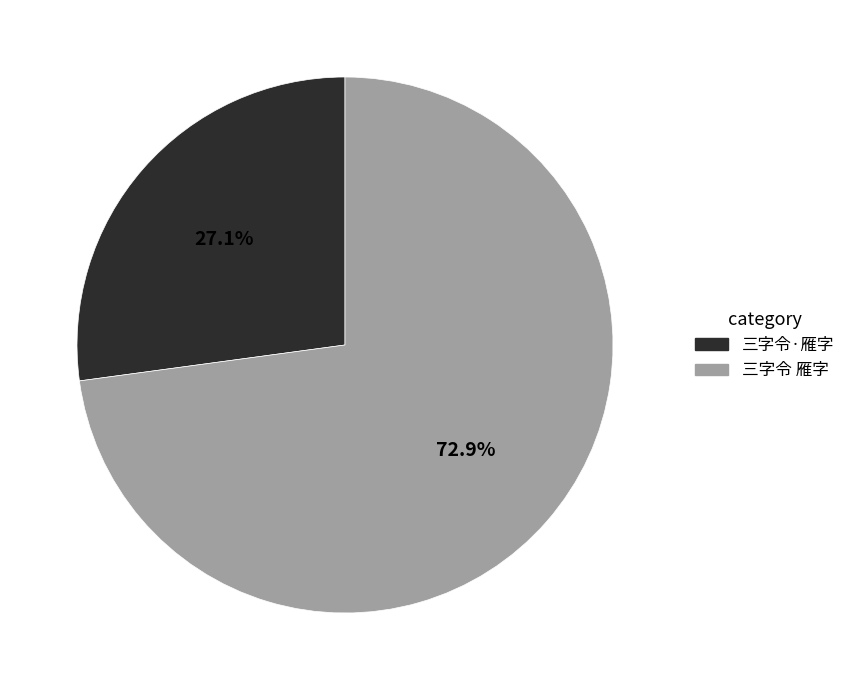

How much of the chart is everything except 三字令·雁字?

72.9%